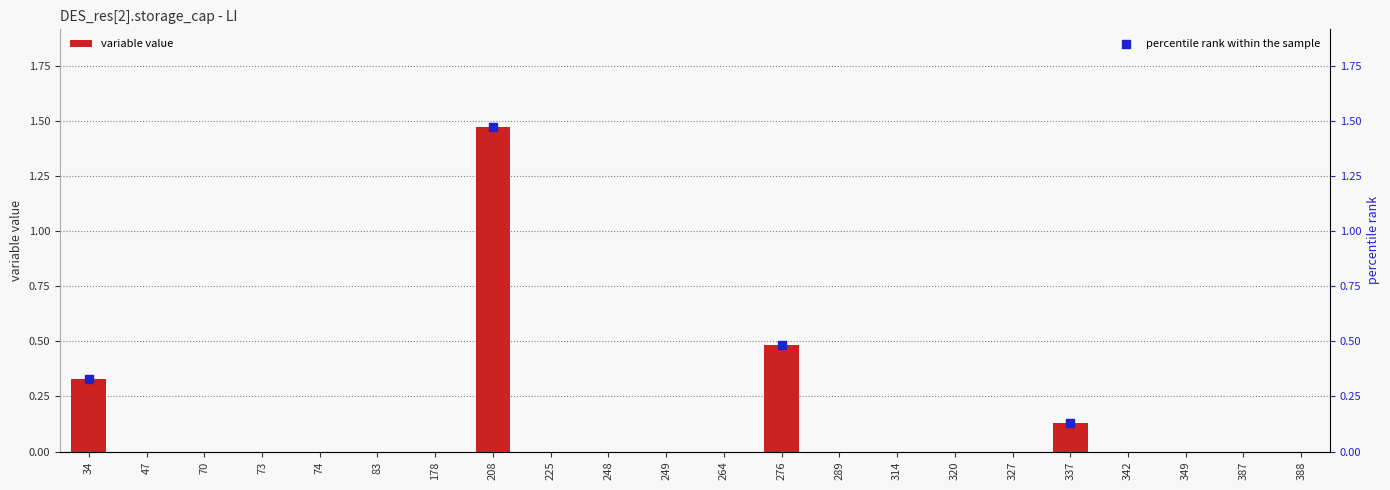

Which has a higher value, 47 or 248?

47